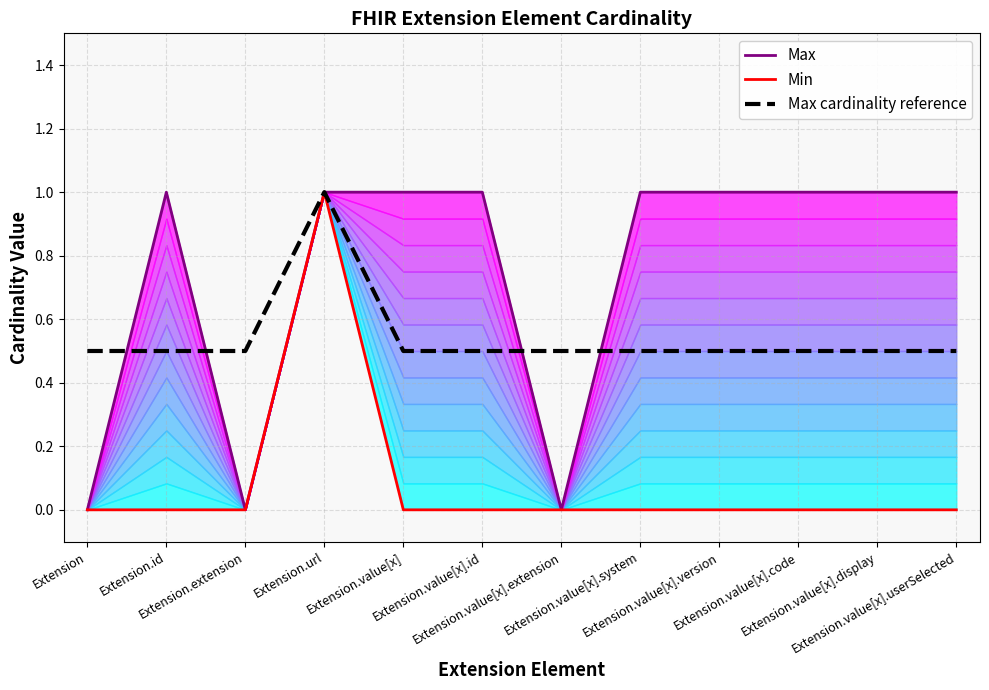

The Min series shows 0.6 at Extension.value[x].code. True or false?

False